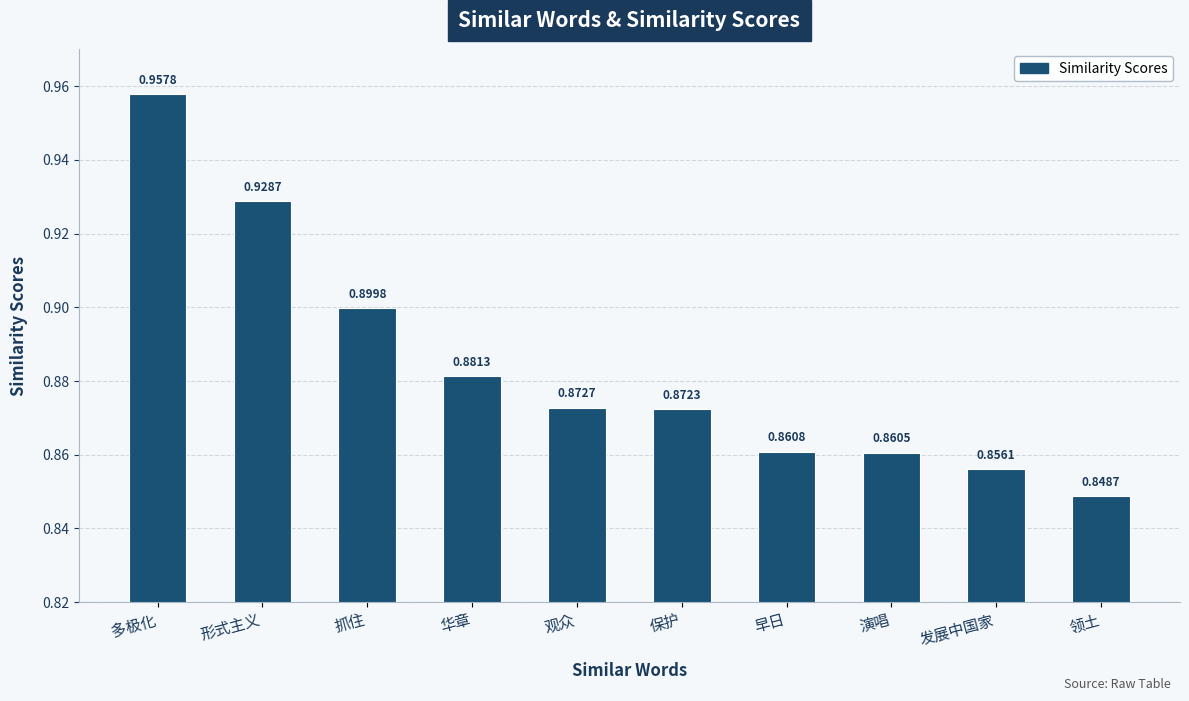

Are the bars horizontal?

No